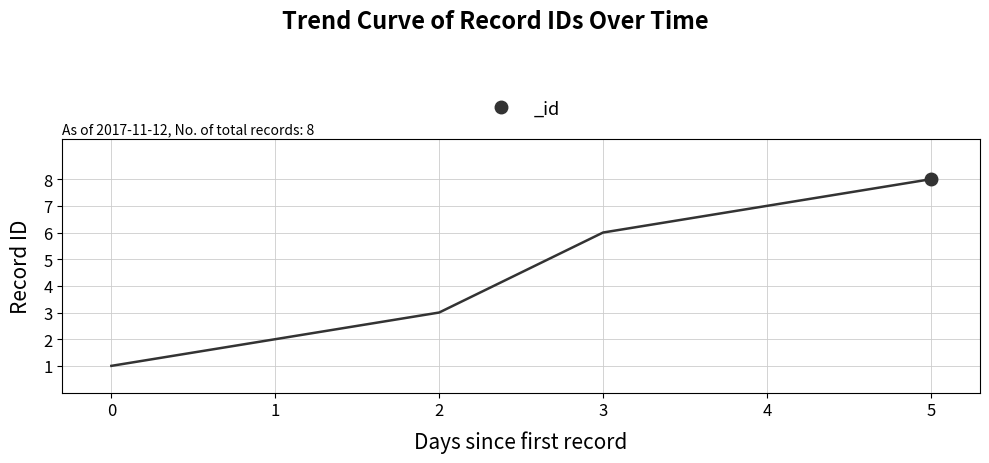

What is the minimum value shown in the chart?

1